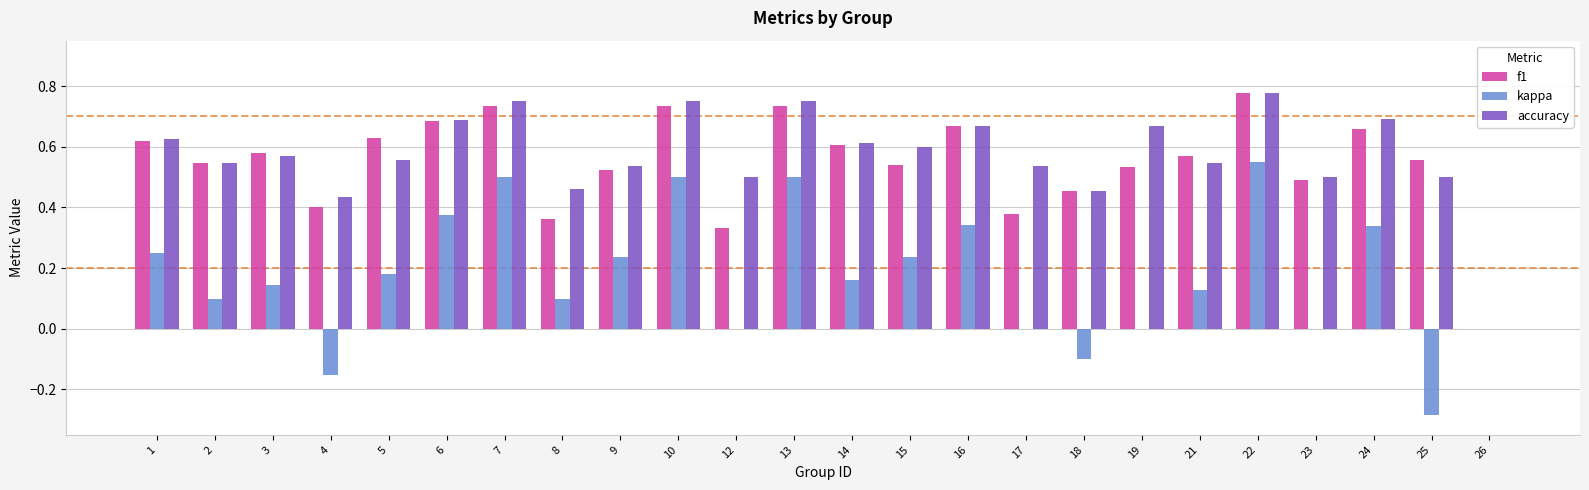

What is the sum of the accuracy values at 25 and 23?

1.0